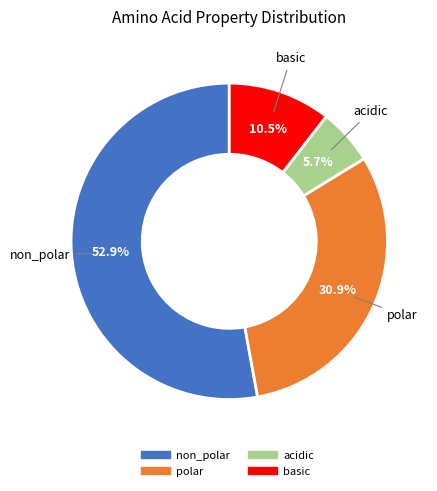

To the nearest percent, what portion does acidic represent?

6%